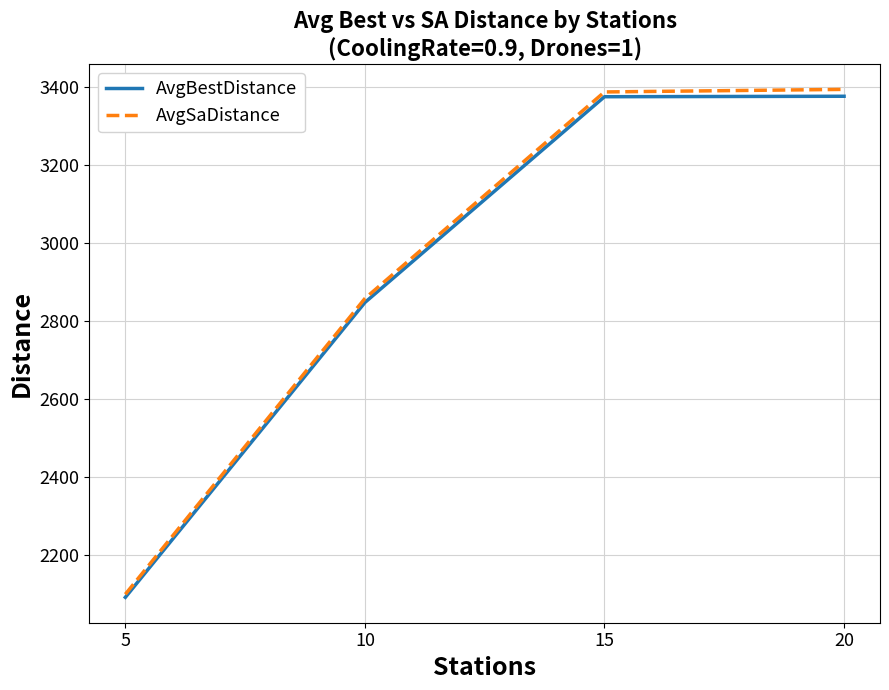

True or false: AvgBestDistance has more than 1 interior local peaks.

False